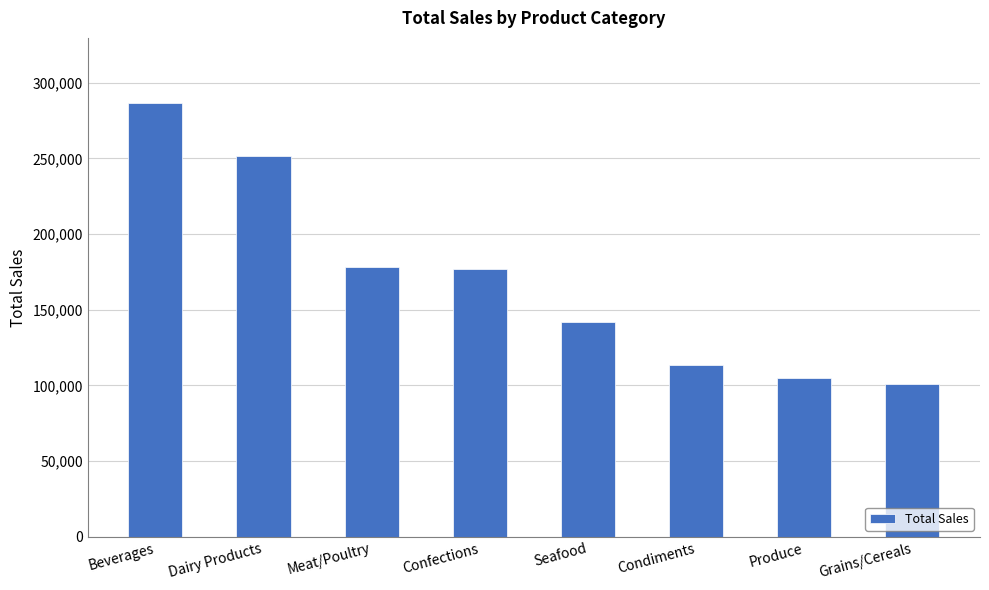

Which label corresponds to the smallest value in the chart?

Grains/Cereals